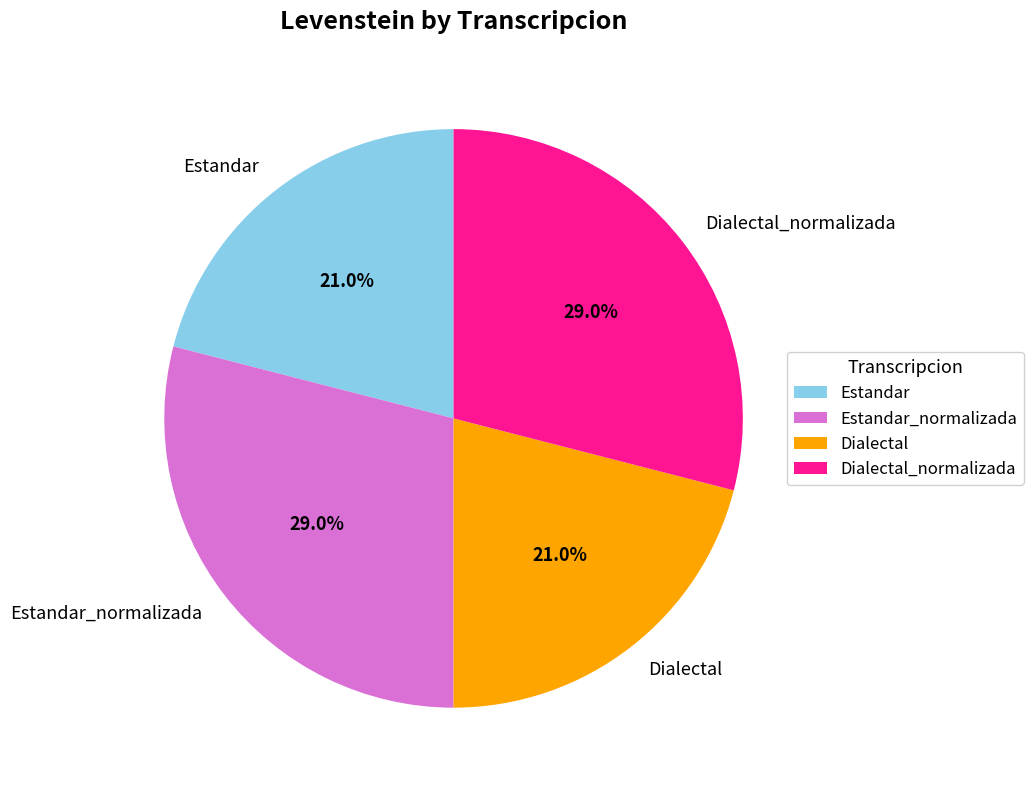

What is the ratio of the value at Dialectal_normalizada to the value at Dialectal?

1.4